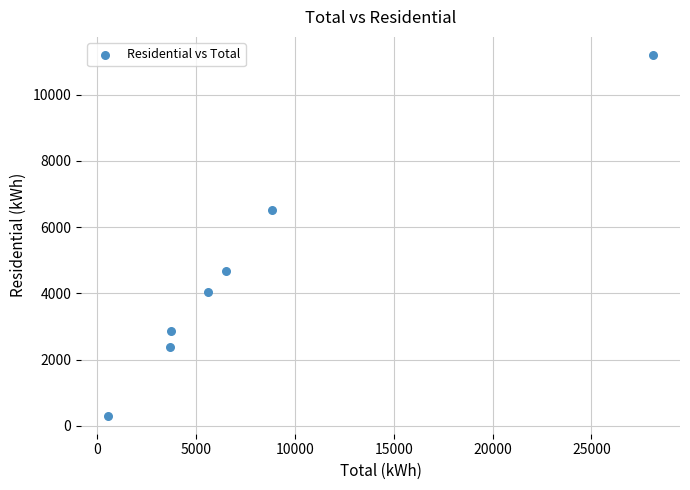

What Y value in the scatter plot is closest to 5754?

6532.2